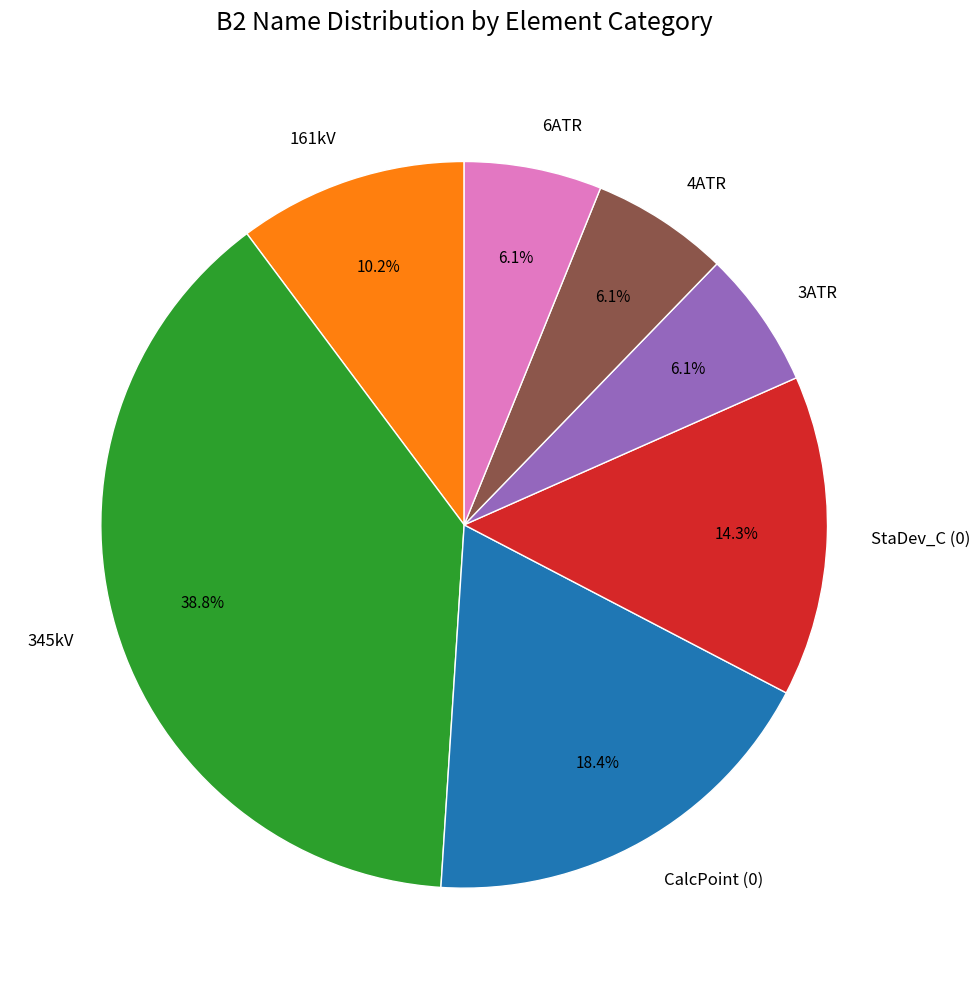

Do 161kV and CalcPoint (0) together represent more than half of the pie?

No